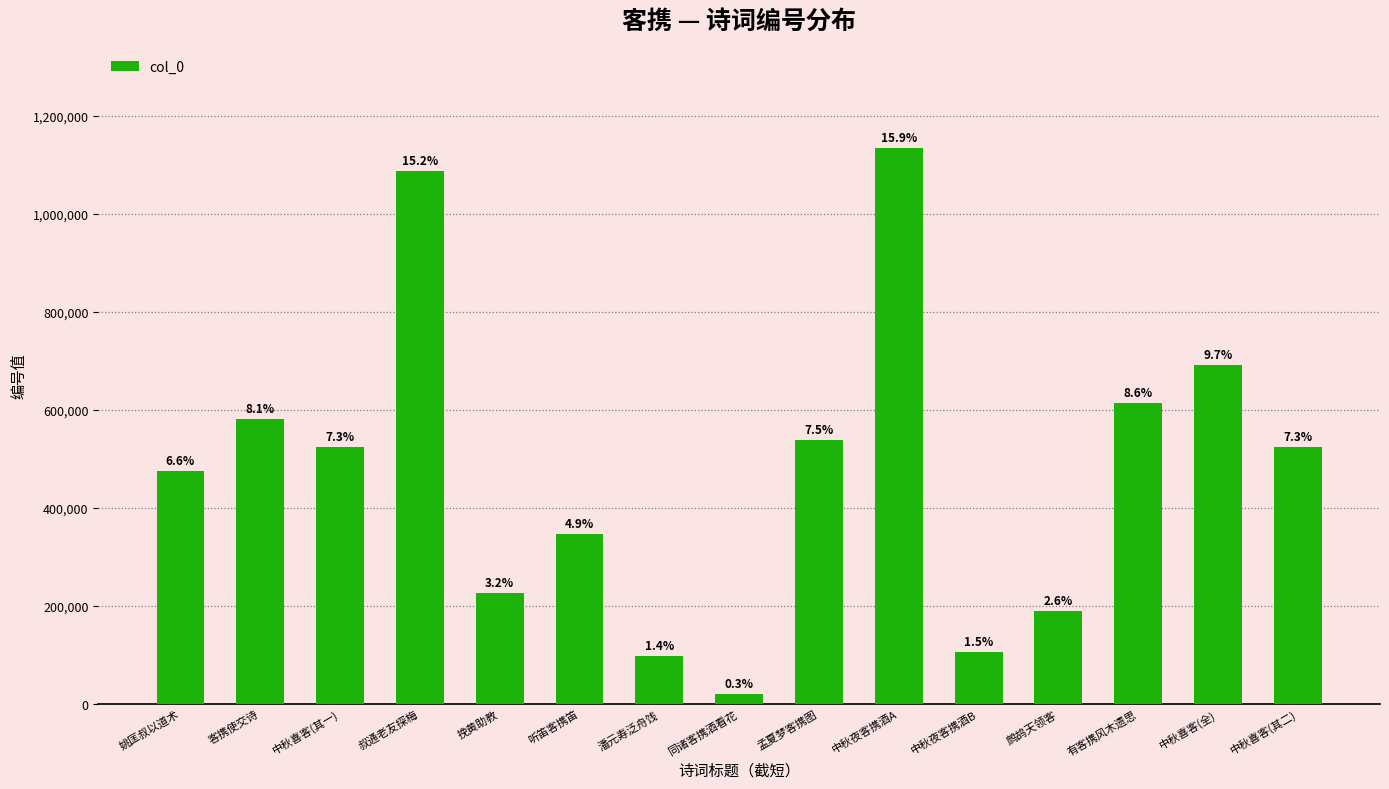

What is the approximate value at 客携使交诗?

581041